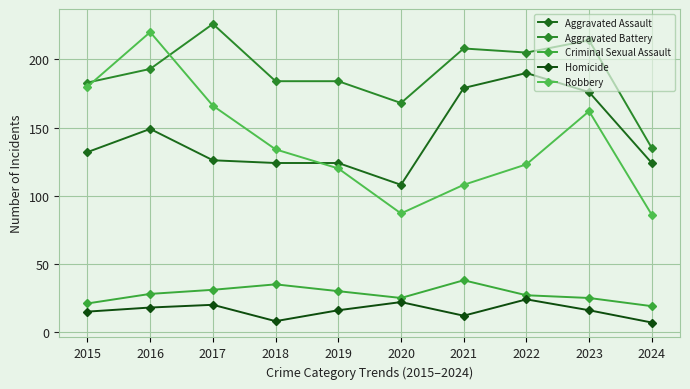

What is the difference between the maximum and minimum values in the Robbery series?

134